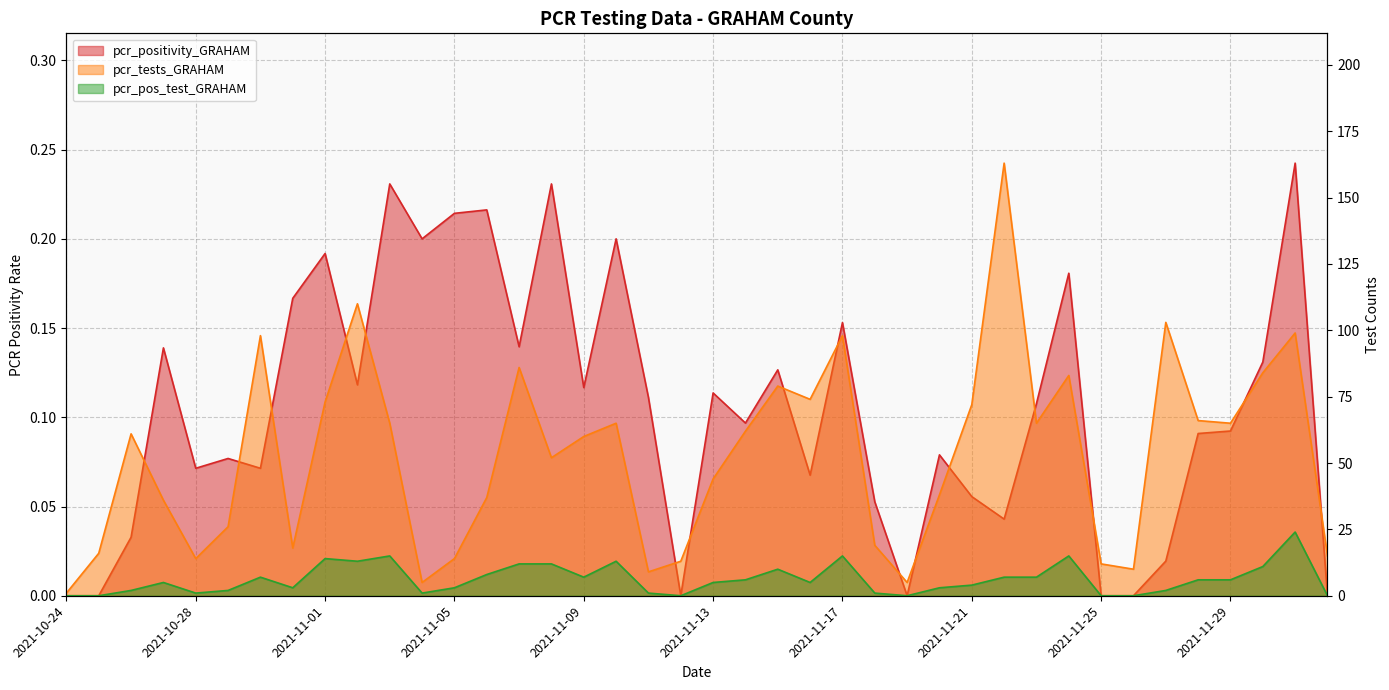

The value of pcr_pos_test_GRAHAM at 2021-11-20 is 3.0. True or false?

True